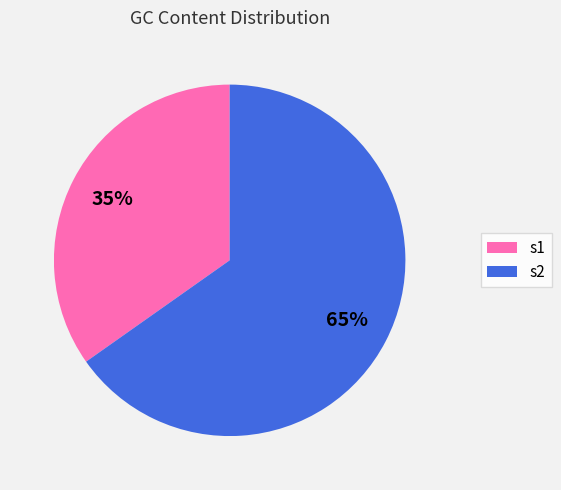

Which has a higher value, s2 or s1?

s2